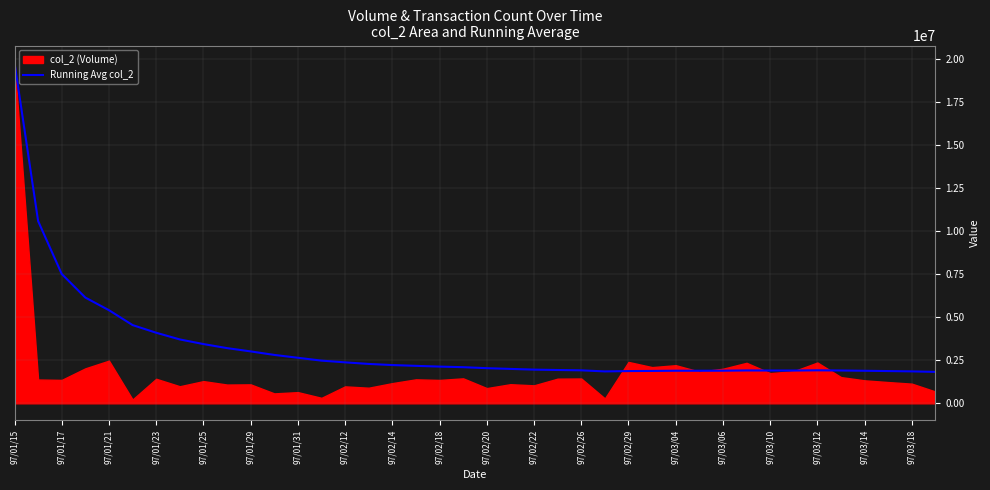

The value of Running Avg col_2 at 97/01/17 is 11107807.0. True or false?

False